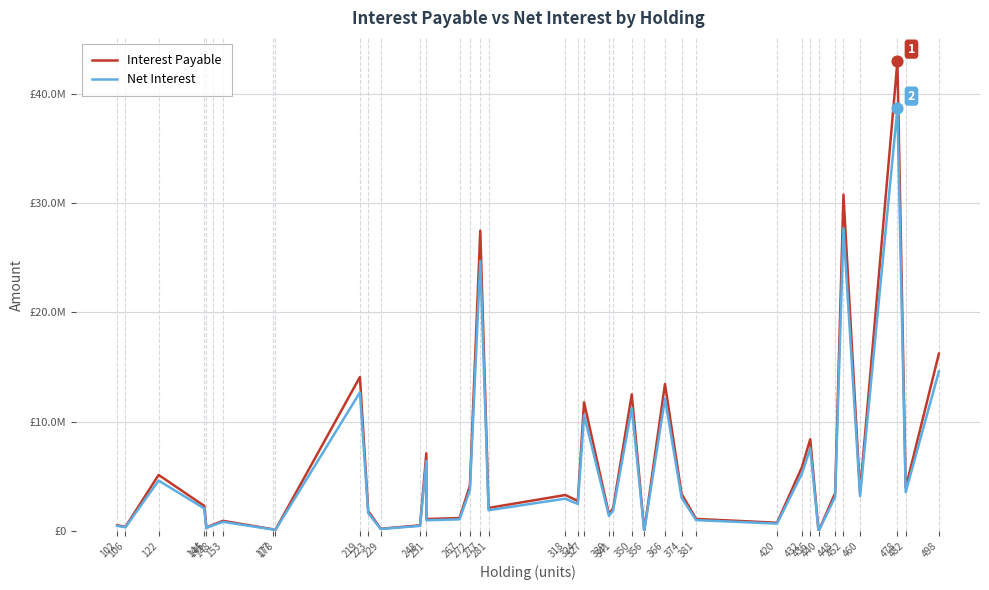

Which series has the largest total across all categories?

Interest Payable